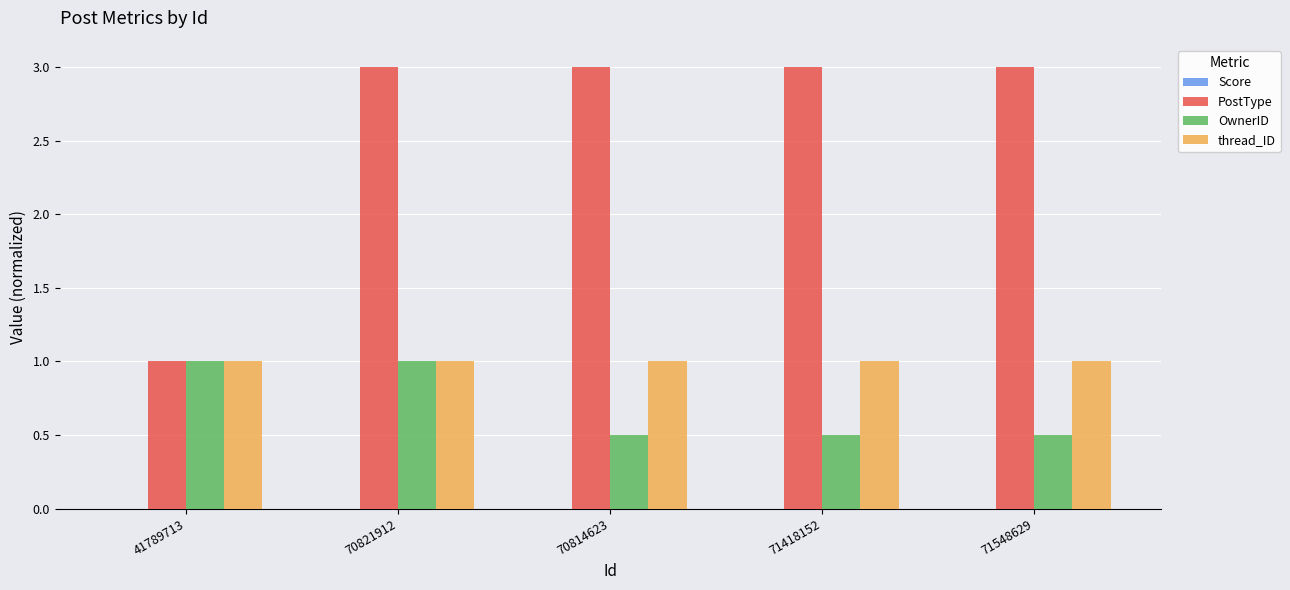

The value of thread_ID at 41789713 is 1.0. True or false?

True